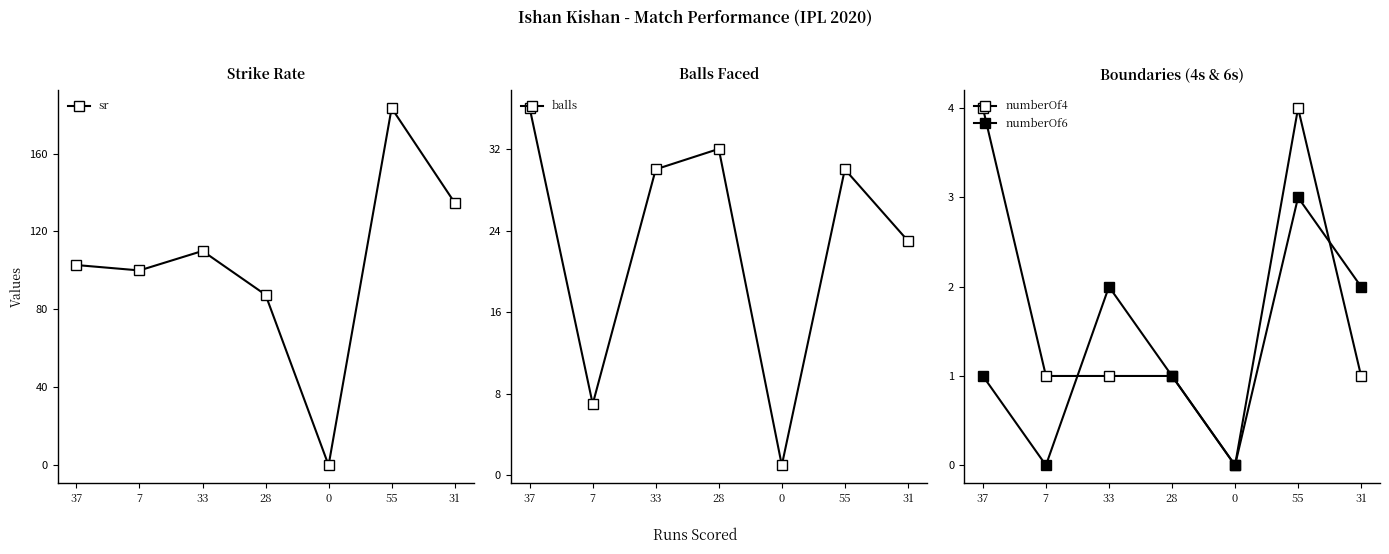

True or false: numberOf6 and sr cross at least once.

False